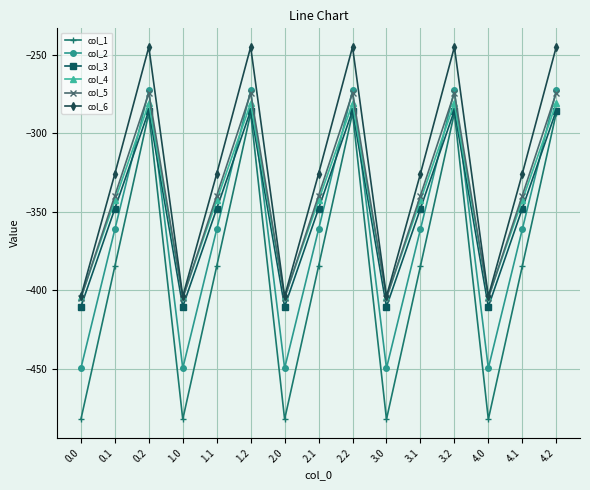

True or false: col_3 and col_6 intersect in this chart.

False